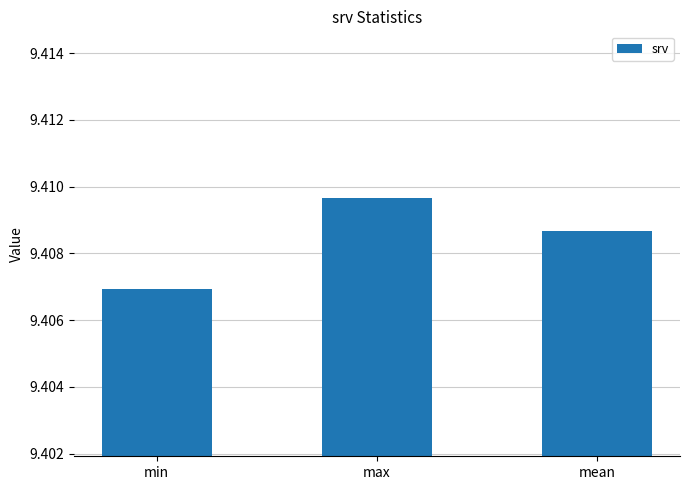

Are the bars horizontal?

No